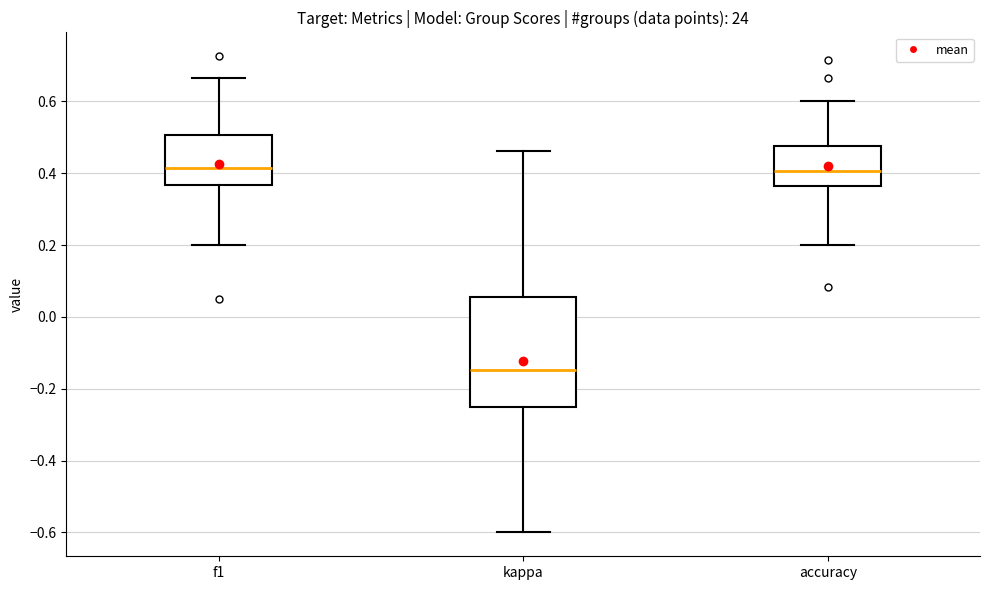

Reading left to right, transcribe this box plot: for each box, give where its median line is, the range the box spans, and where its two whiskers end, as read against the y-axis. The values are not printed on the chart, so give them approximately, as read against the axis.

f1: median 0.42, box 0.36 to 0.50, whiskers 0.20 to 0.66
kappa: median -0.14, box -0.24 to 0.06, whiskers -0.60 to 0.46
accuracy: median 0.40, box 0.36 to 0.48, whiskers 0.20 to 0.60